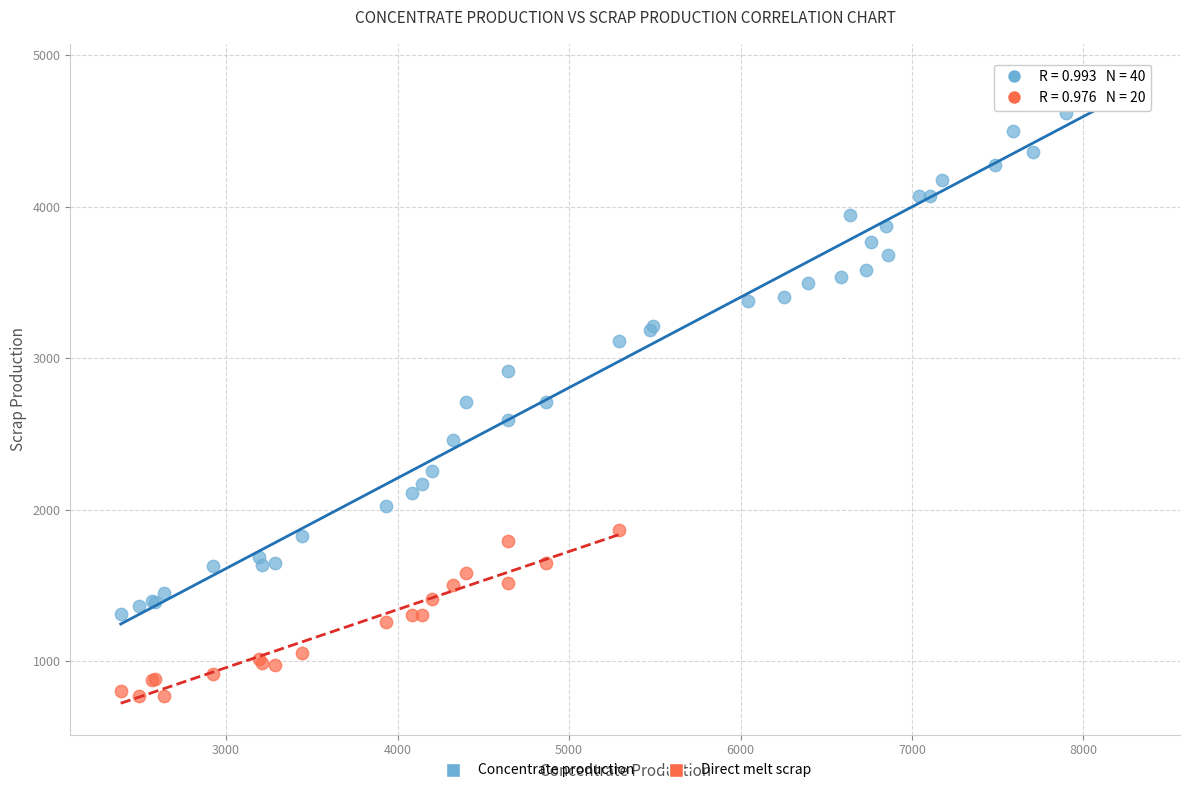

Which series has the widest spread of Y values?

Concentrate production